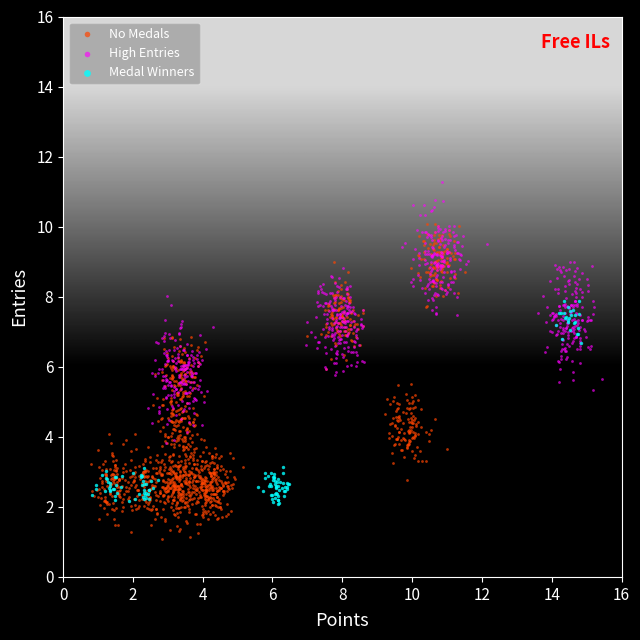

What are all the series names shown in the legend?

No Medals, High Entries, Medal Winners